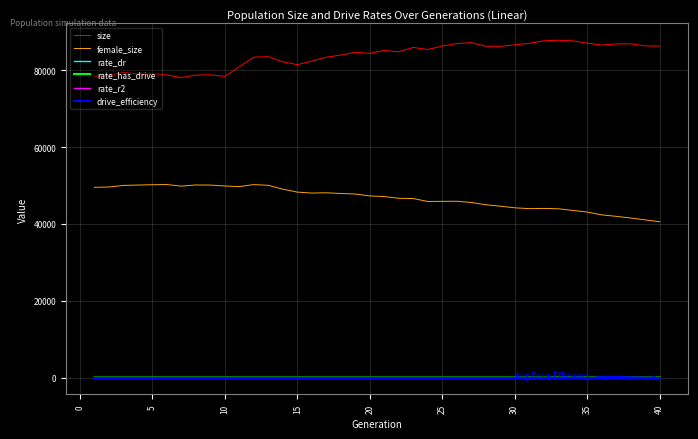

Which series has the largest total across all categories?

size